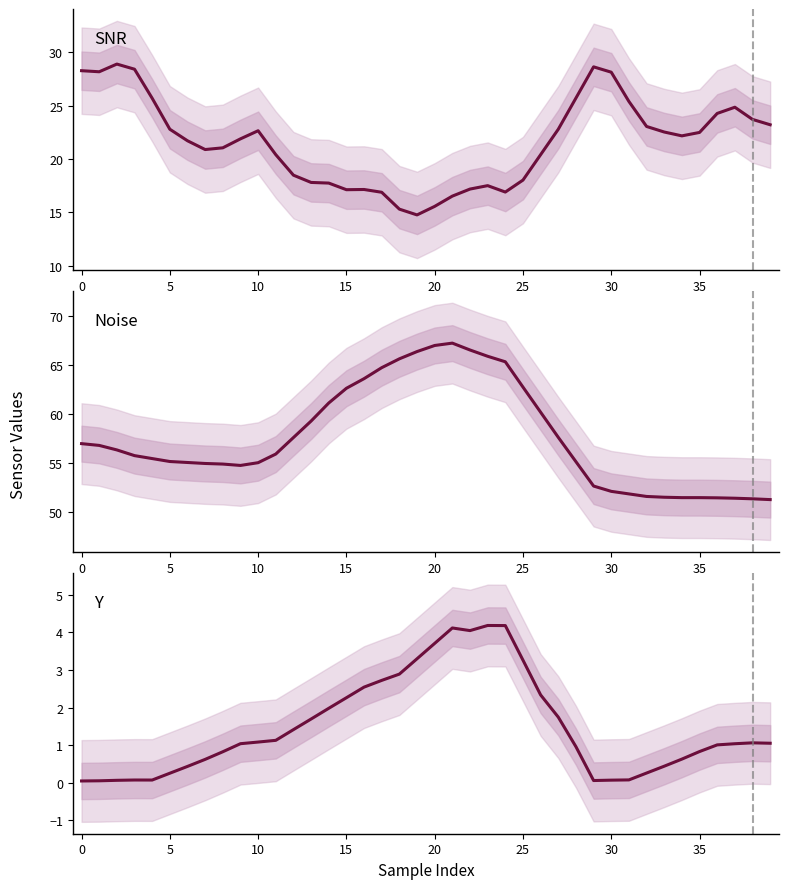

What is the total value across all series at 15?

81.2